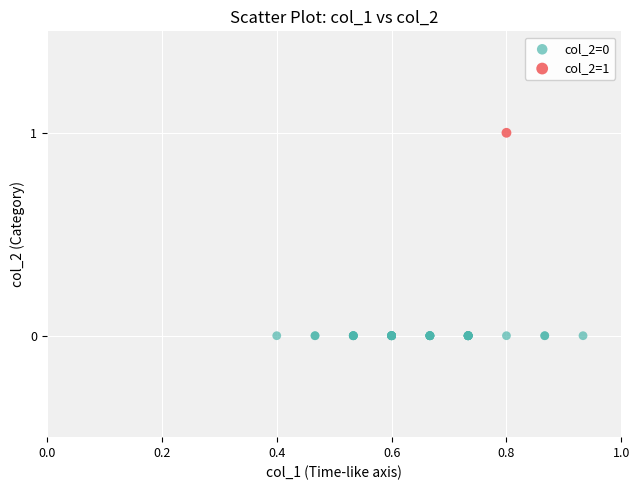

What are all the series names shown in the legend?

col_2=0, col_2=1